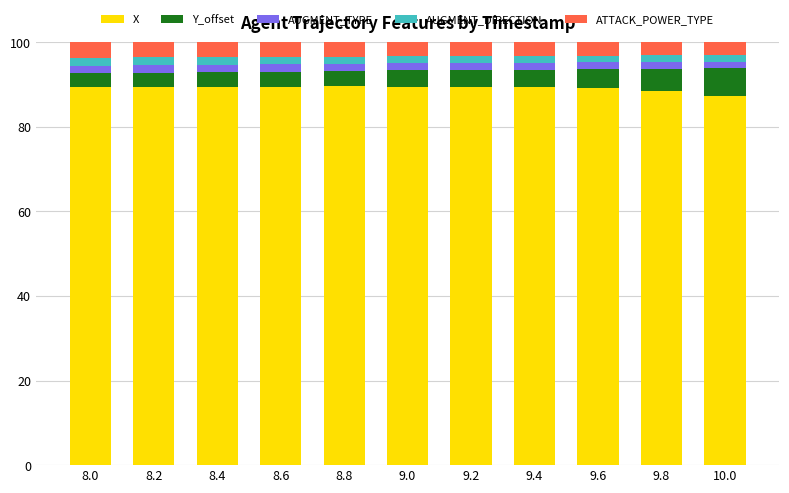

What is the maximum value for X?

89.7